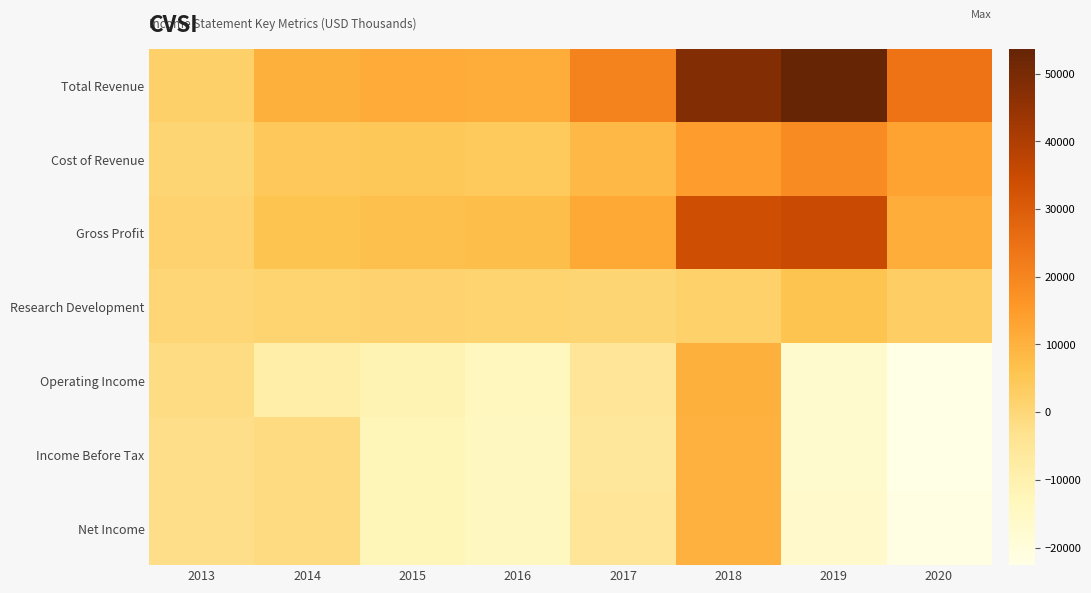

Which category has the highest value across all series?

2019